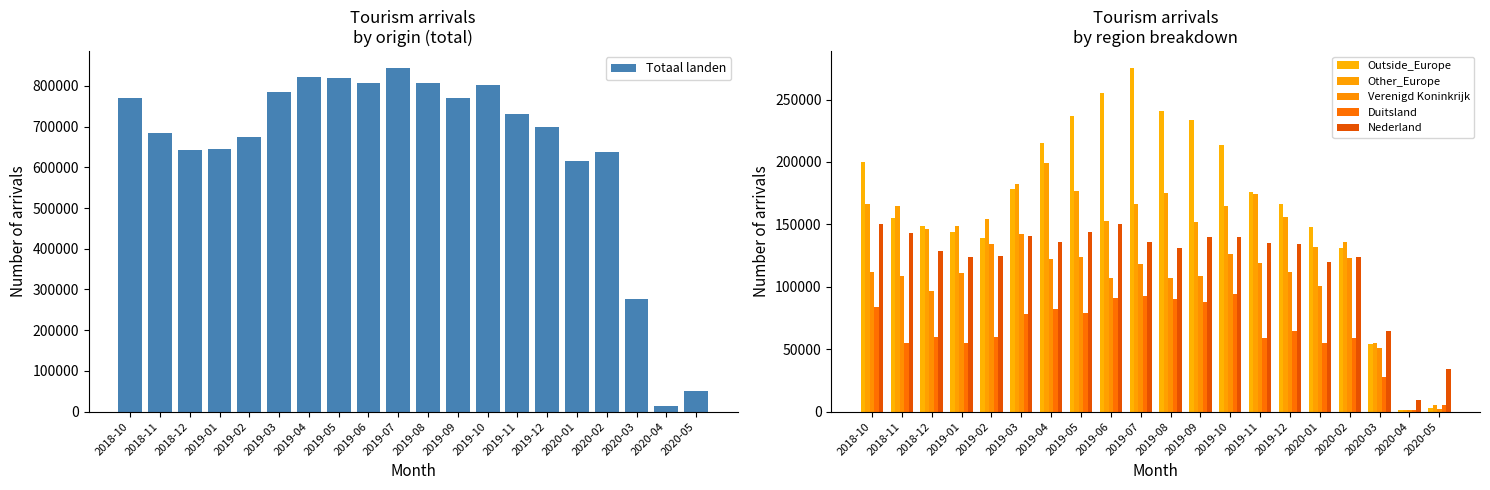

What is the difference between the maximum and minimum values in the Duitsland series?

93000